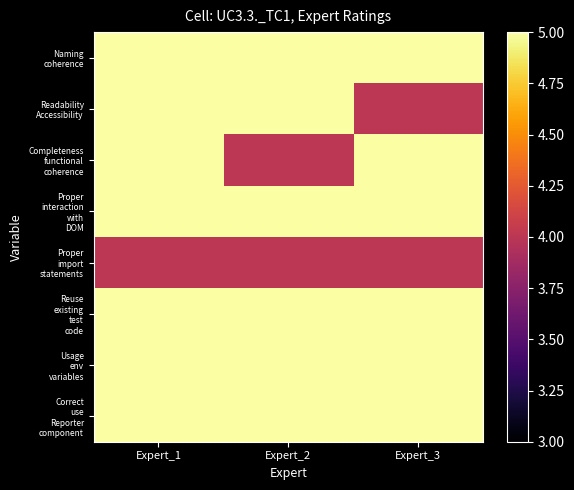

Which series has the largest total across all categories?

Naming coherence